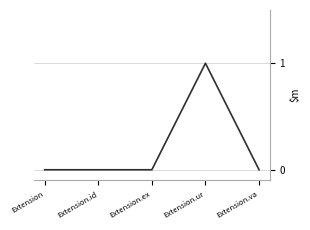

Does the chart have visible grid lines?

Yes